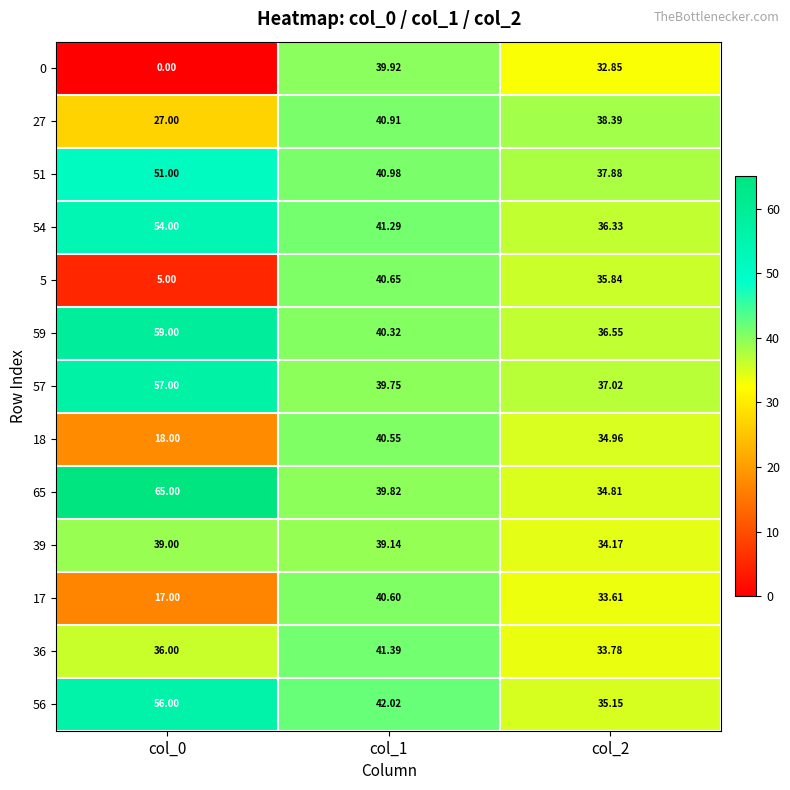

Is the value of 51 at col_0 greater than the value of 56 at col_1?

Yes